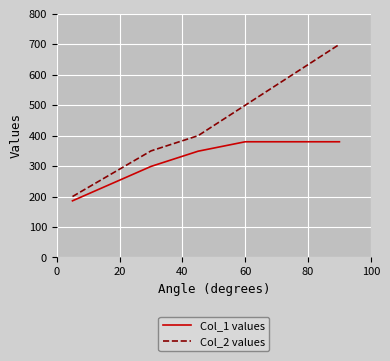

How many values in the Col_2 values series are below 400?

2